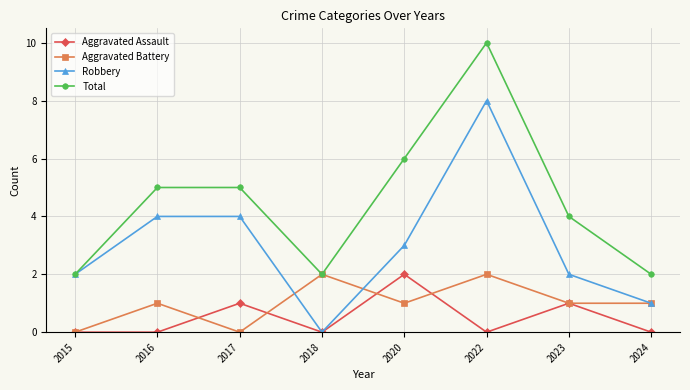

The value of Robbery at 2016 is 1. True or false?

False